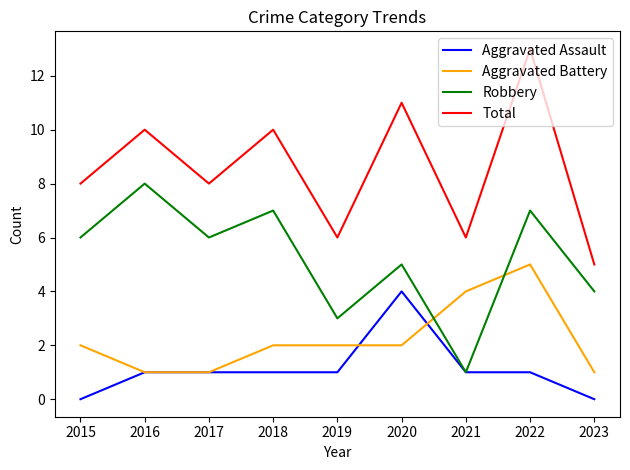

What is the difference between the maximum and minimum values in the Total series?

8